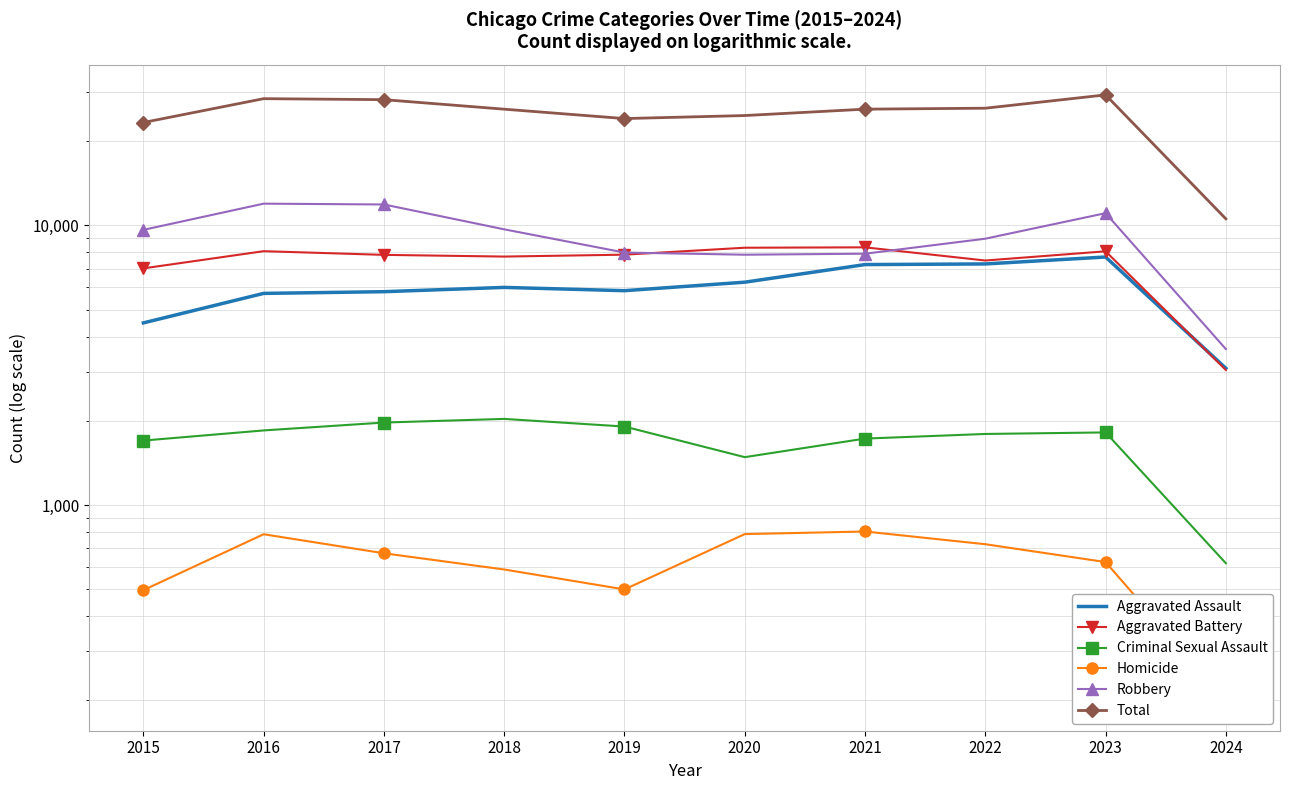

What is the average value of the Criminal Sexual Assault series?

1690